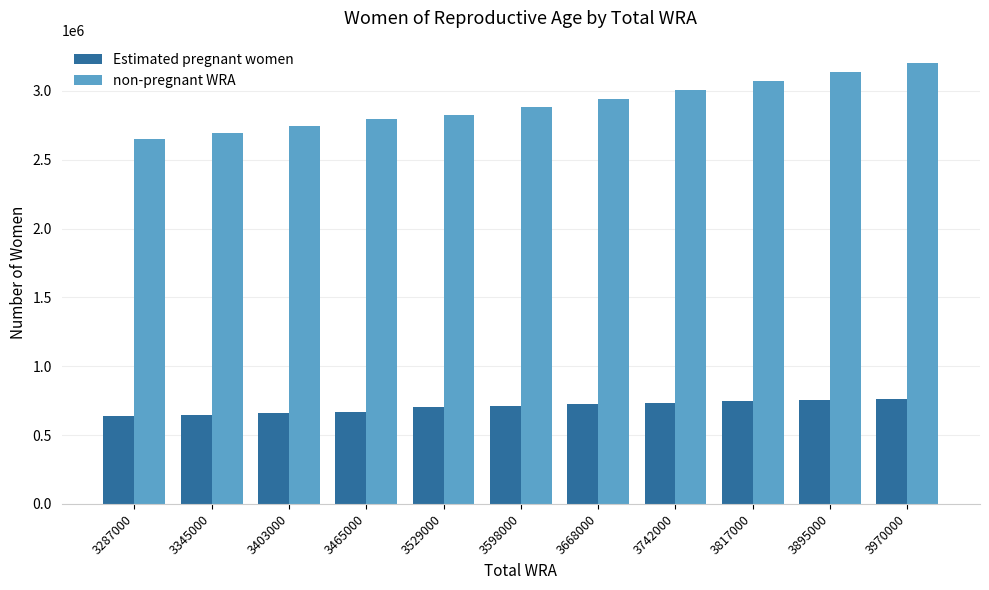

What is the smallest value displayed?

639379.8